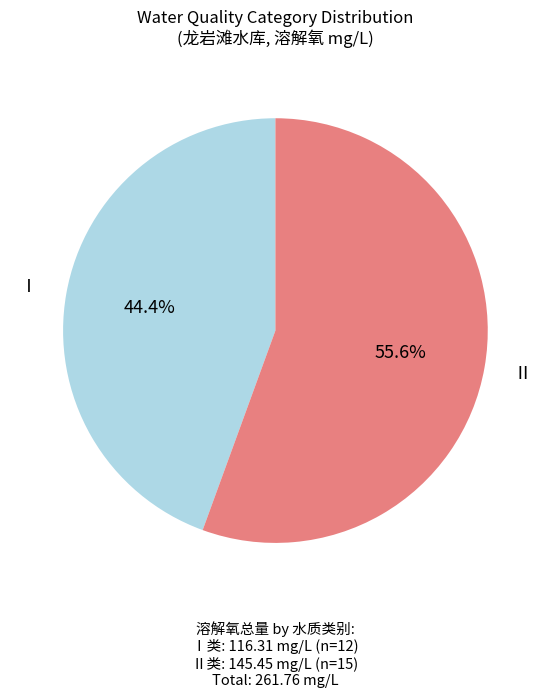

To the nearest percent, what is the average slice percentage?

50%